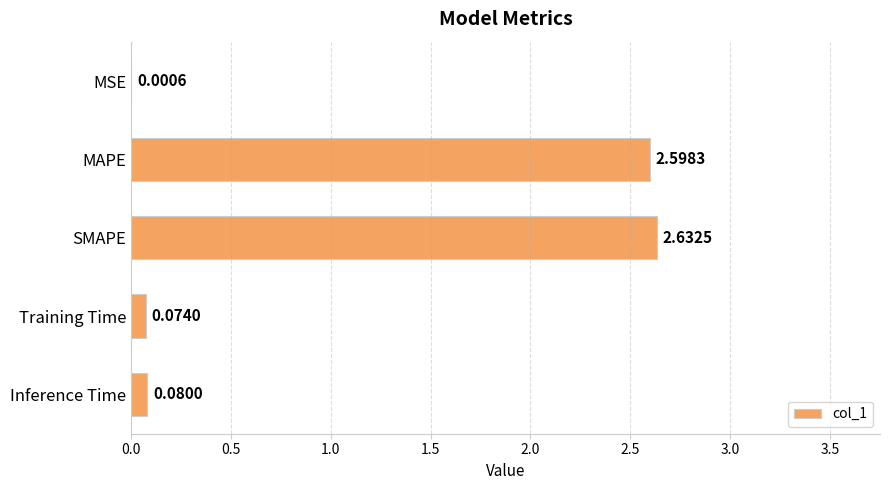

Where is the data nearest to the value 1?

Inference Time